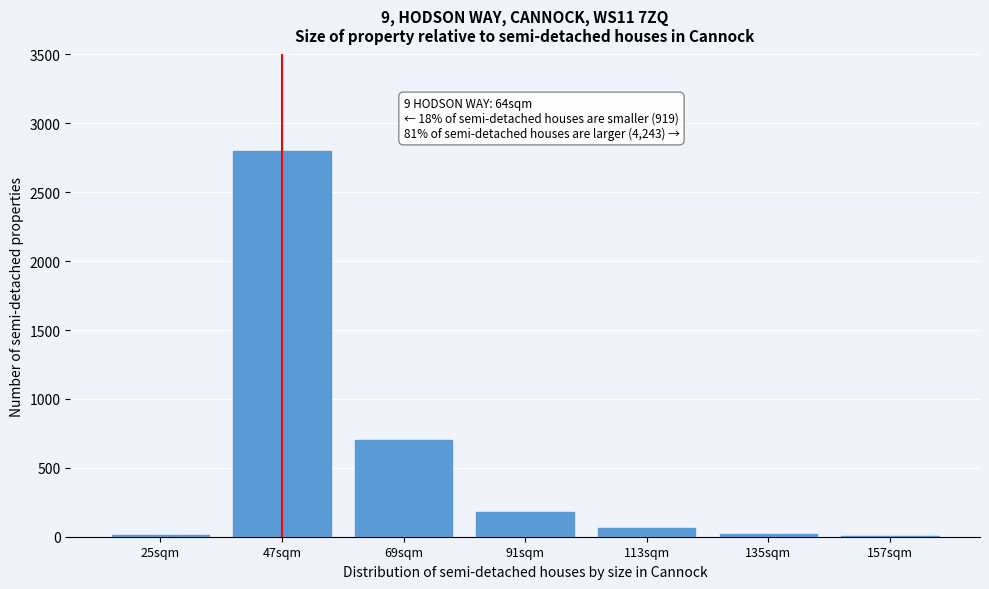

At which label is the value closest to 1403?

69sqm